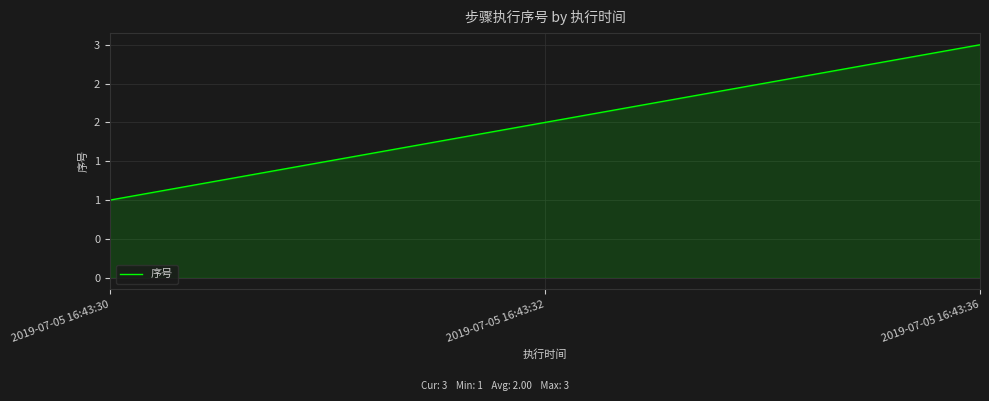

What is the difference between the maximum and minimum values?

2